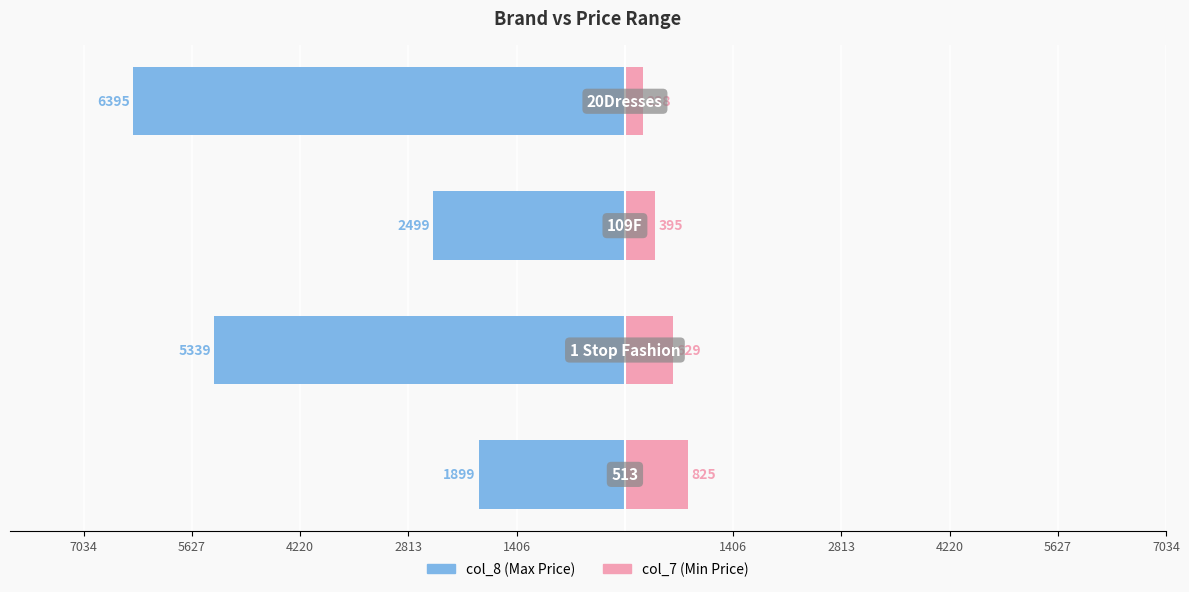

Reading left to right, transcribe all the data shown in this chart.

col_8 (Max Price): -1899	-5339	-2499	-6395
col_7 (Min Price): 825	629	395	238